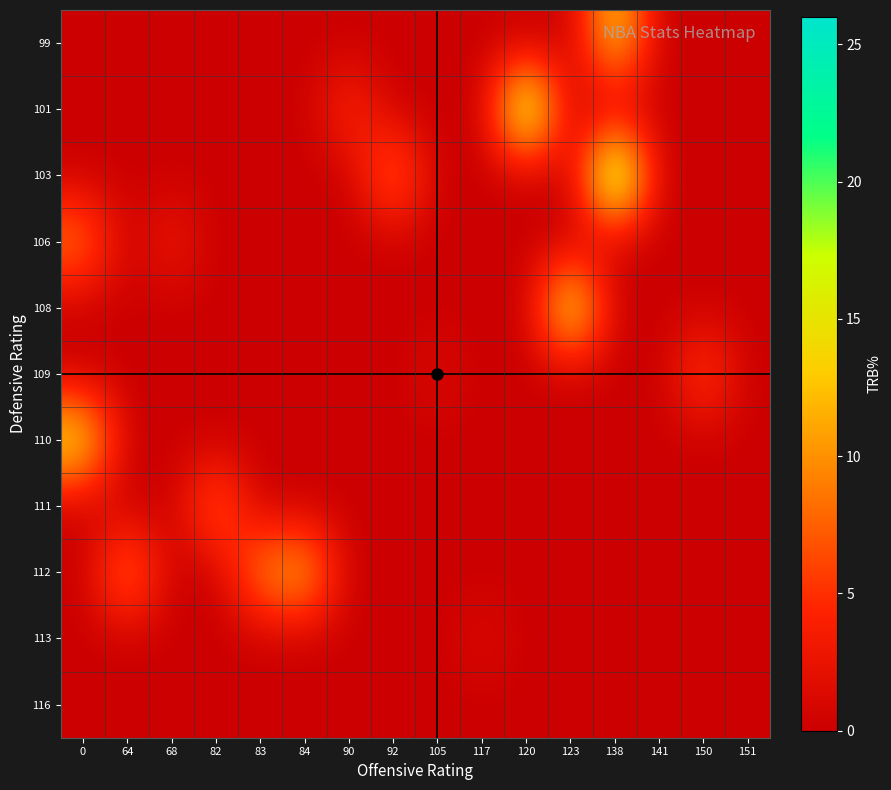

What is the total value across all series at 90?

5.4